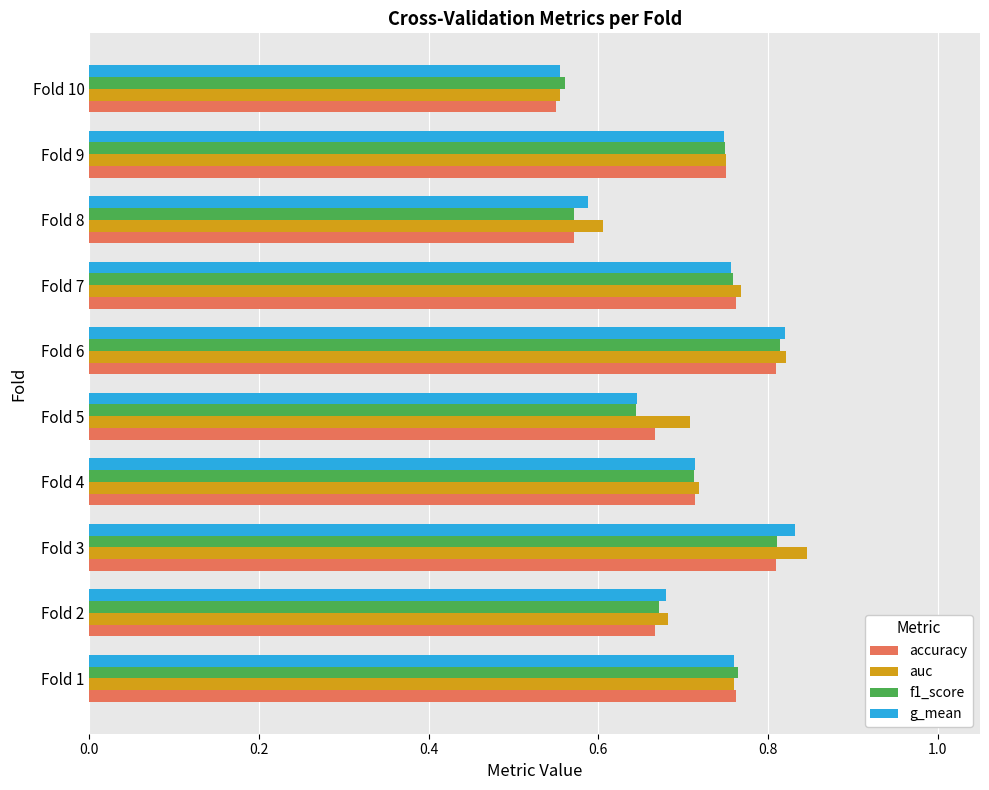

Is the value of auc at Fold 1 greater than the value of accuracy at Fold 4?

Yes